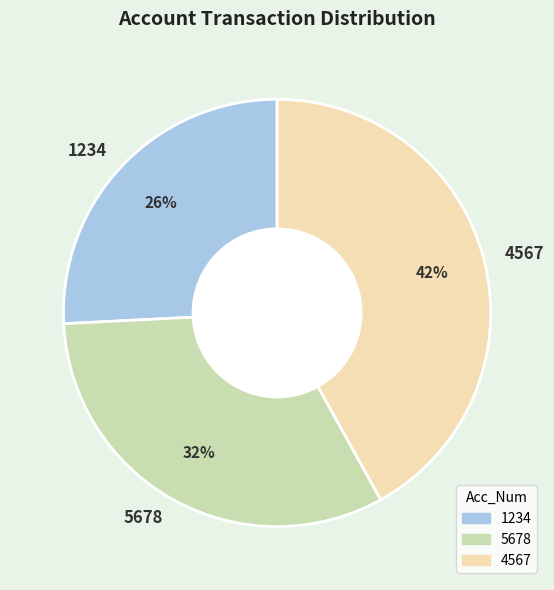

Approximately how many times larger is the value at 1234 compared to 5678?

0.8